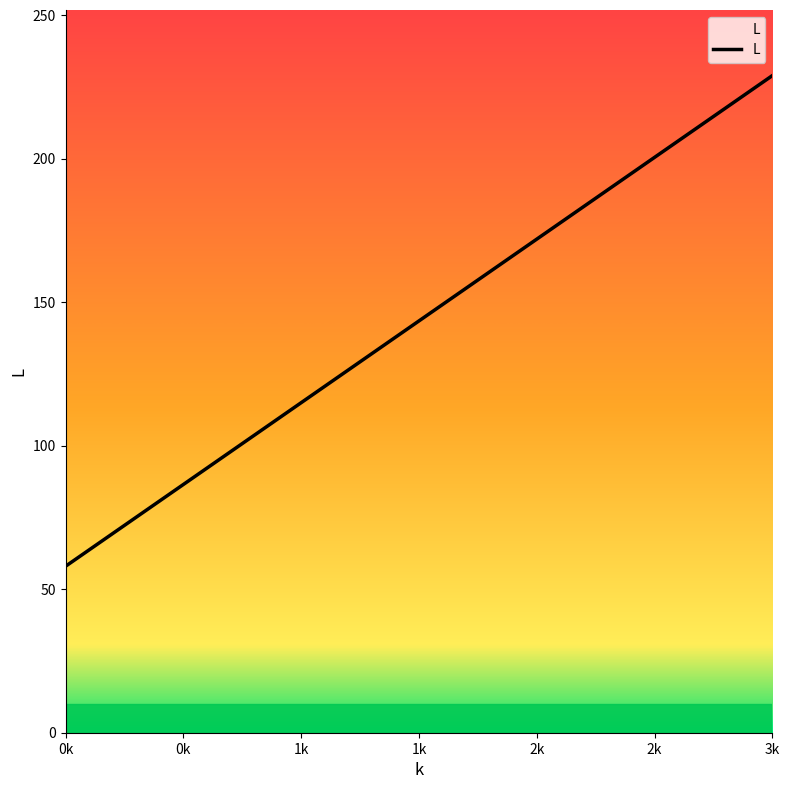

At which category does the chart reach its peak across all series?

3k